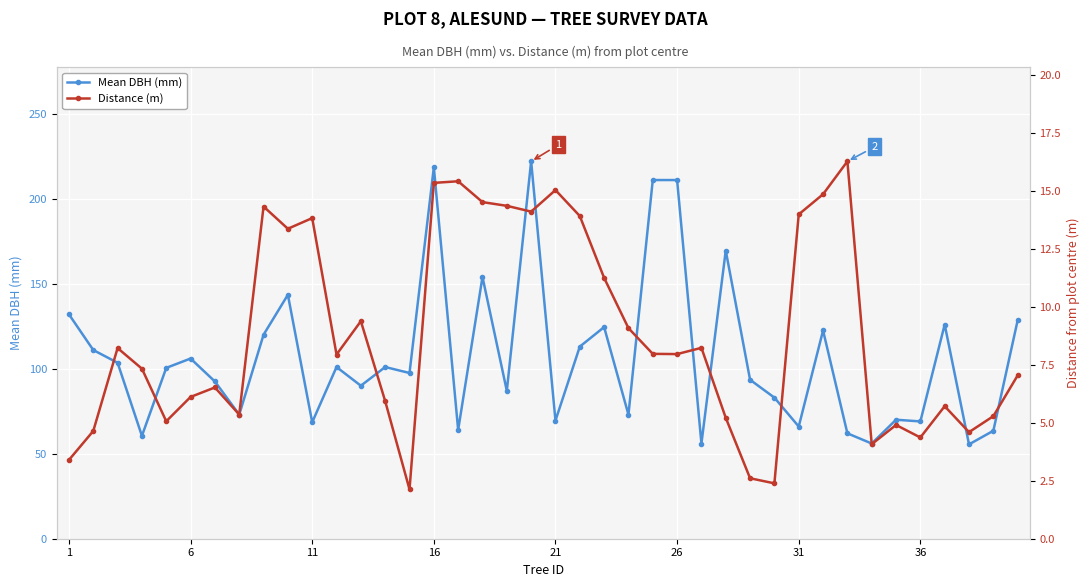

Reading left to right, what are all the values shown in this chart?

Mean DBH (mm): 132.0	111.0	103.5	60.5	100.5	106.0	92.5	73.0	120.0	143.5	68.5	101.0	90.0	101.0	97.5	218.5	64.0	154.0	87.0	222.0	69.5	113.0	124.5	73.0	211.0	211.0	56.0	169.5	93.5	83.0	66.0	122.5	62.0	56.0	70.0	69.0	126.0	55.5	63.5	128.5
Distance (m): 3.4	4.7	8.2	7.3	5.1	6.1	6.5	5.4	14.3	13.4	13.8	8.0	9.4	5.9	2.1	15.4	15.4	14.5	14.4	14.1	15.1	13.9	11.3	9.1	8.0	8.0	8.2	5.2	2.6	2.4	14.0	14.9	16.3	4.1	4.9	4.4	5.7	4.6	5.3	7.0